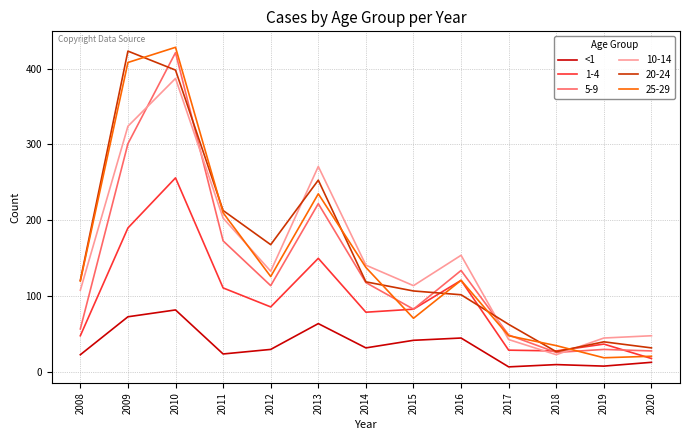

Does the chart have visible grid lines?

Yes